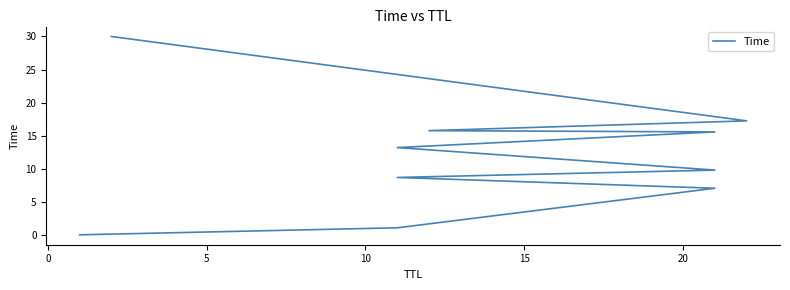

What value does the data have at 15?

9.8